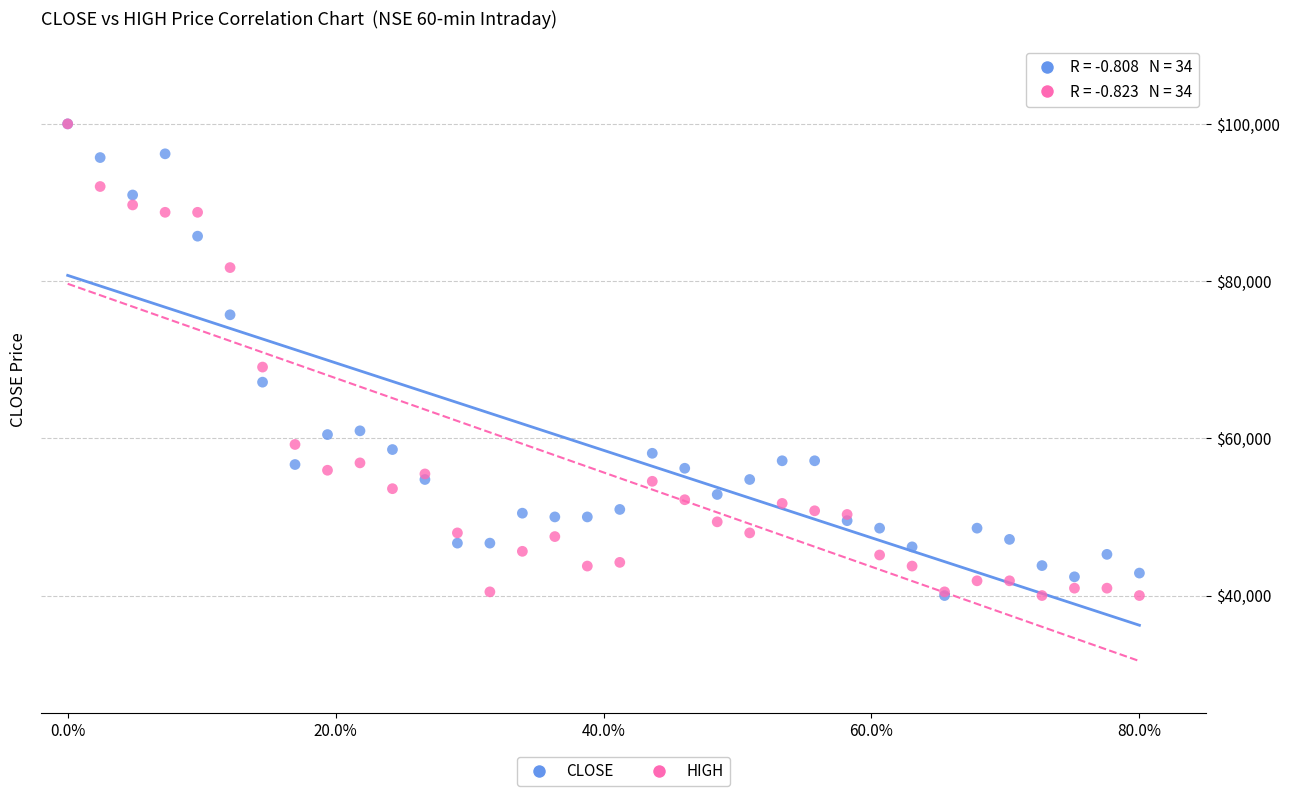

In the CLOSE series, what Y value is closest to 70000?

67142.9